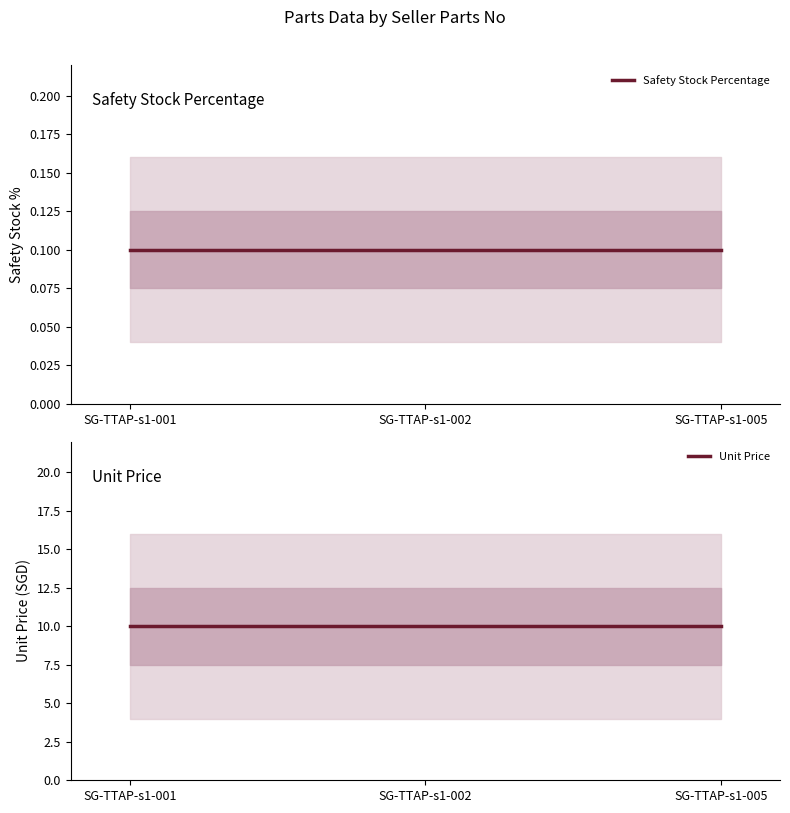

Which series changed the most between SG-TTAP-s1-001 and SG-TTAP-s1-002?

Safety Stock Percentage